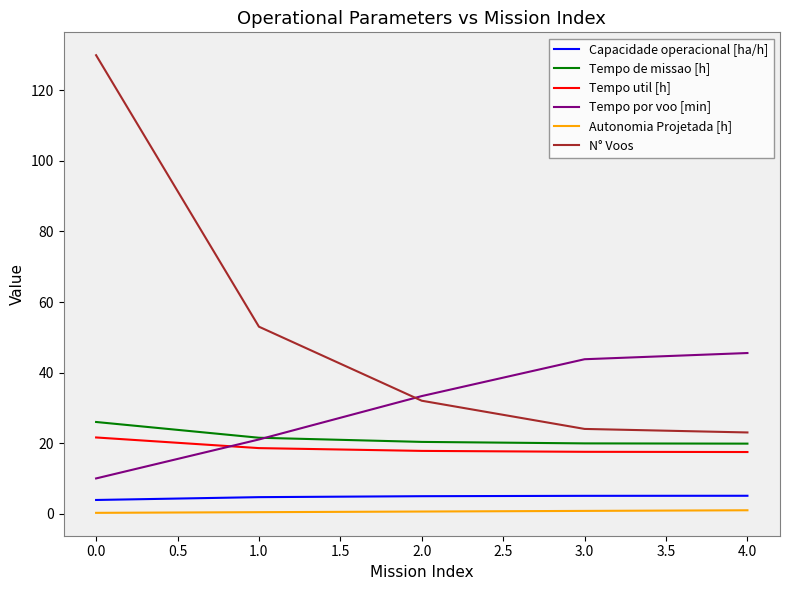

What is the greatest value displayed?

130.0